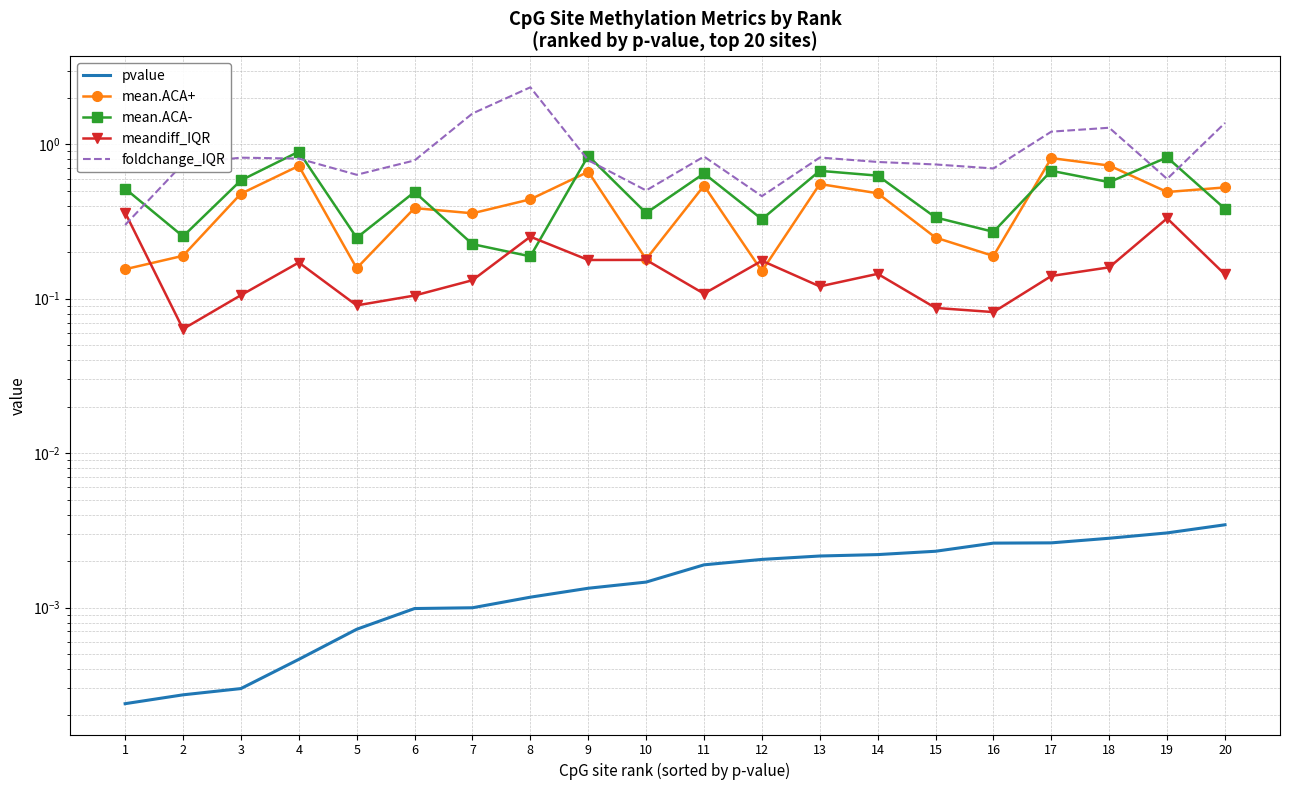

At which category does meandiff_IQR reach its first local peak?

4